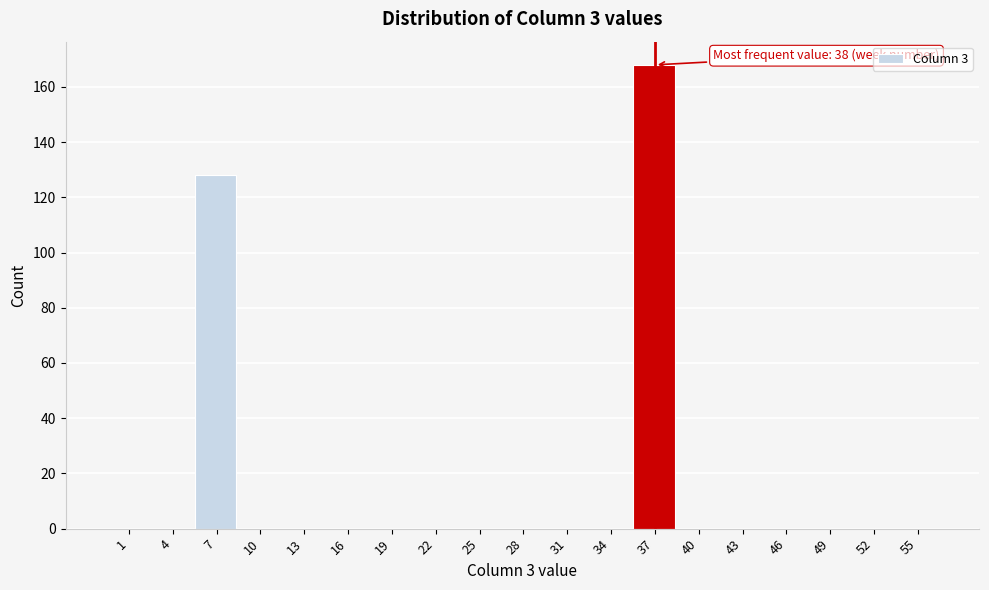

Reading left to right, what are all the values shown in this chart?

1=0	4=0	7=128	10=0	13=0	16=0	19=0	22=0	25=0	28=0	31=0	34=0	37=168	40=0	43=0	46=0	49=0	52=0	55=0